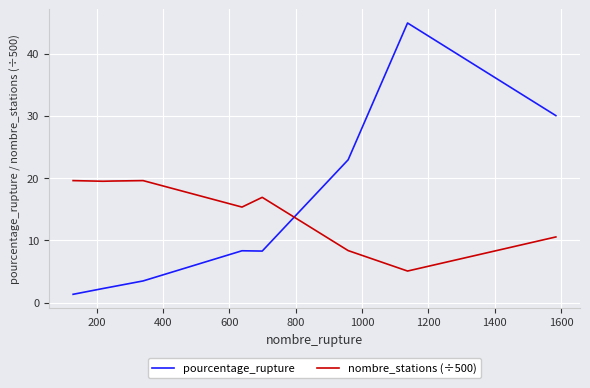

Which series has the widest spread of values?

pourcentage_rupture